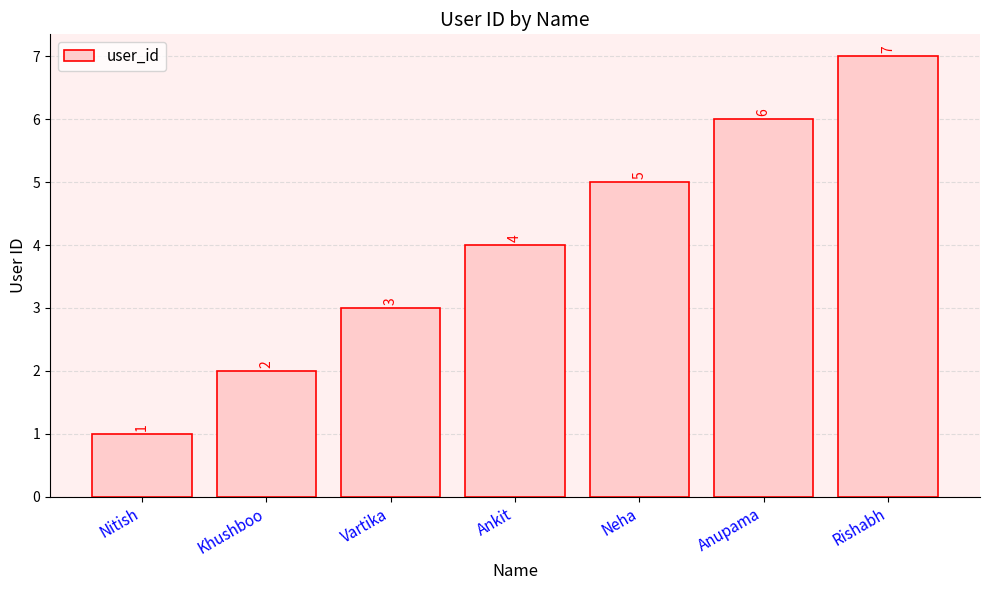

Rank the categories by value from lowest to highest.

Nitish, Khushboo, Vartika, Ankit, Neha, Anupama, Rishabh